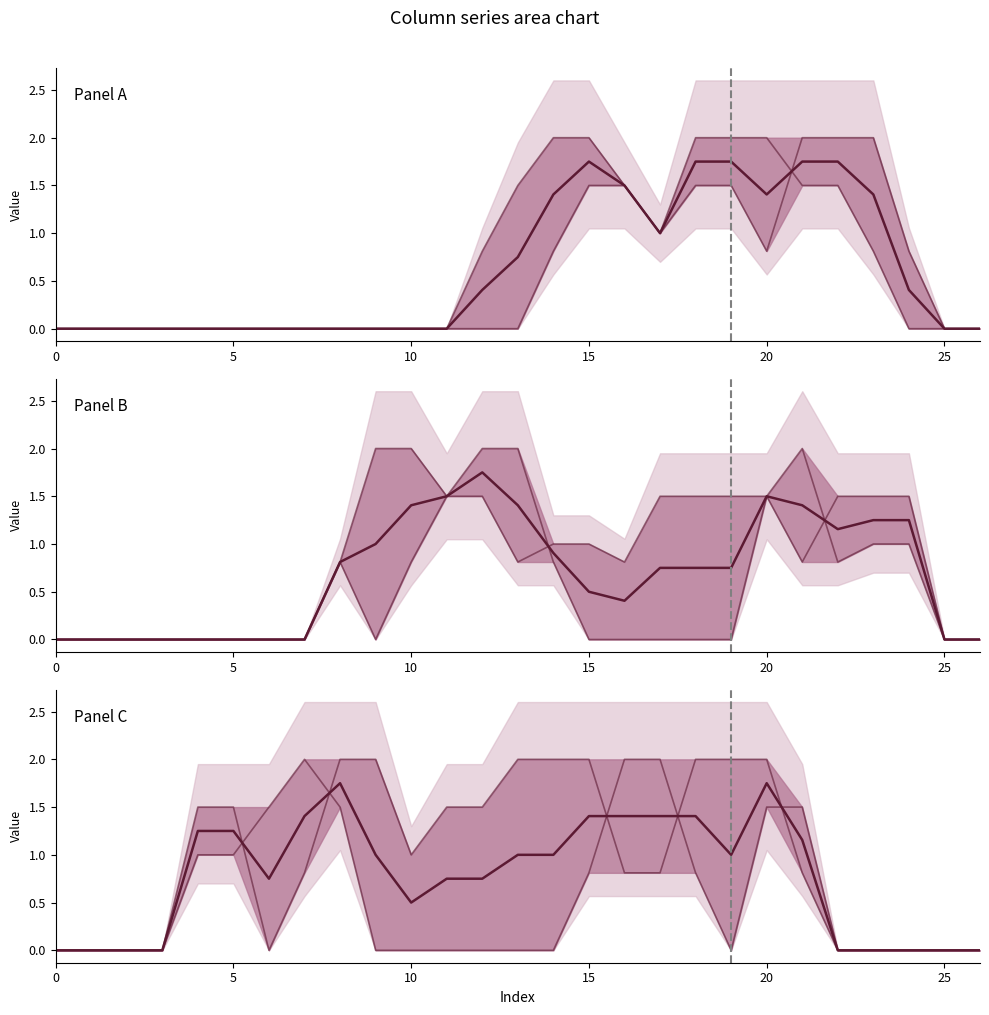

What is the greatest value displayed?

2.0